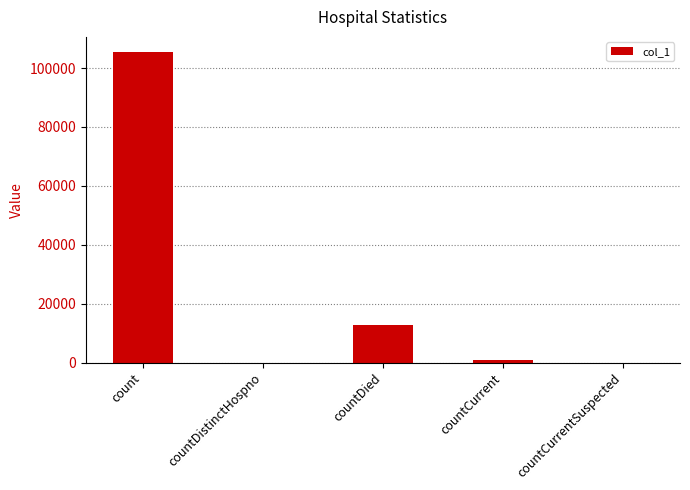

What value does the data have at countDied?

12633